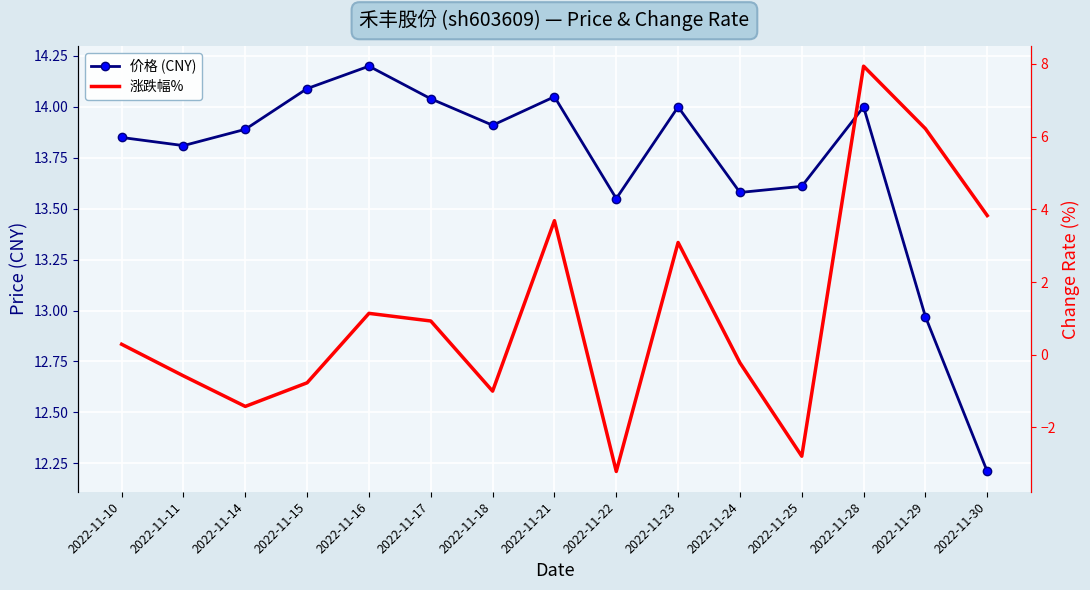

Rank the series by their average value, from lowest to highest.

涨跌幅%, 价格 (CNY)